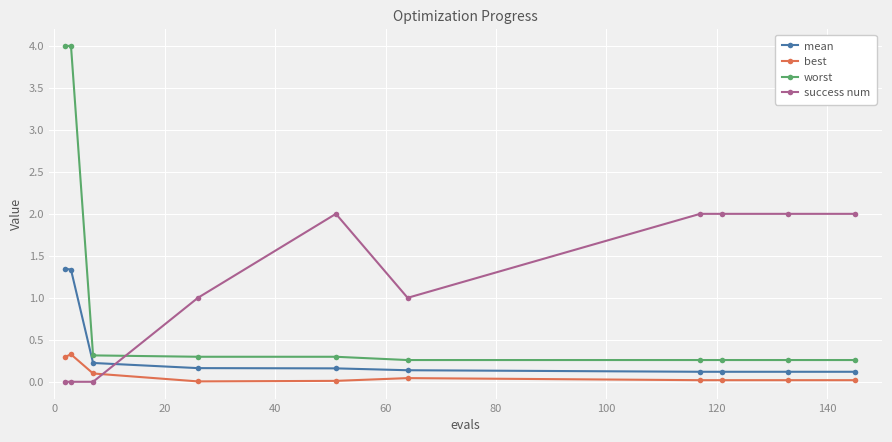

Which series has the largest range (max minus min)?

worst